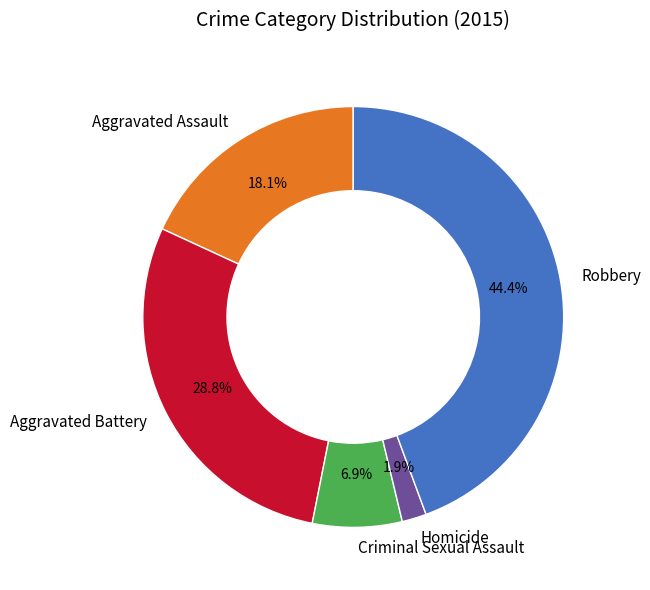

To the nearest percent, what is the difference between the Aggravated Battery and Aggravated Assault slice percentages?

11%